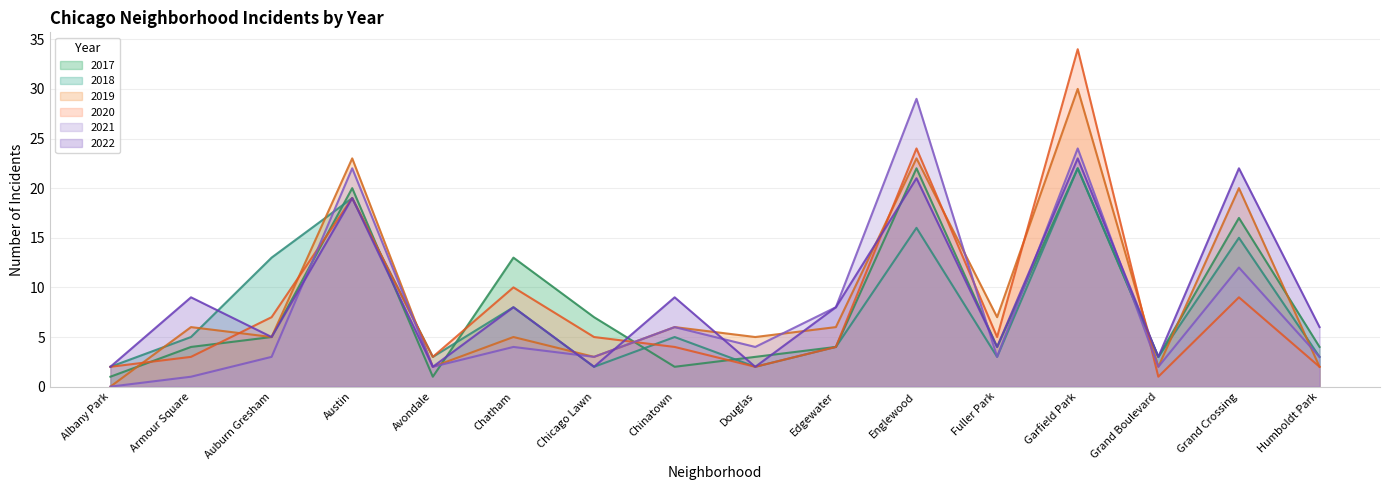

True or false: 2020 and 2018 intersect in this chart.

True